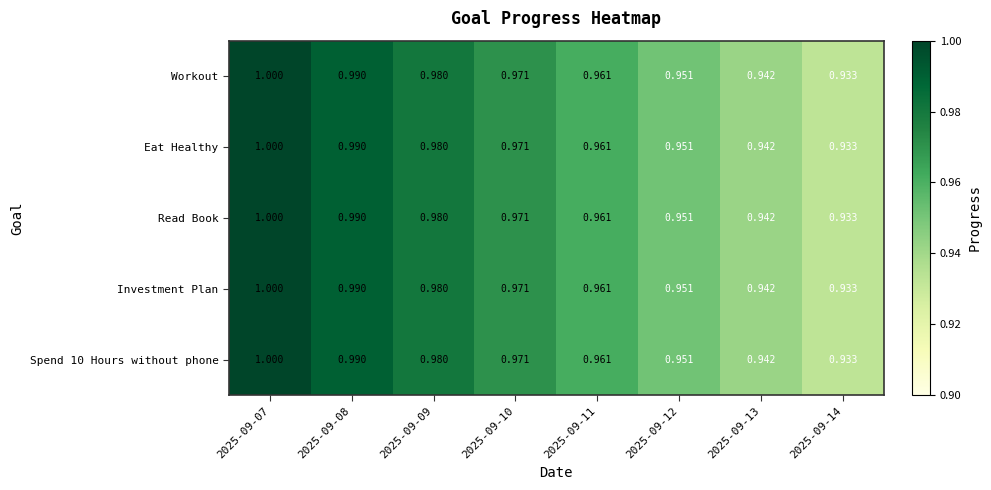

Is the value of Investment Plan at 2025-09-10 greater than the value of Read Book at 2025-09-12?

Yes